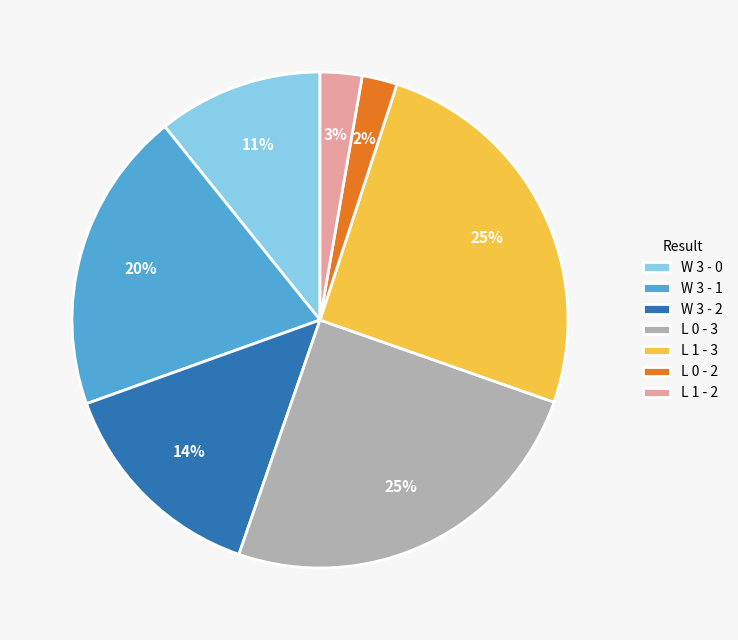

Is it true that W 3 - 0 is 11% of the pie?

True